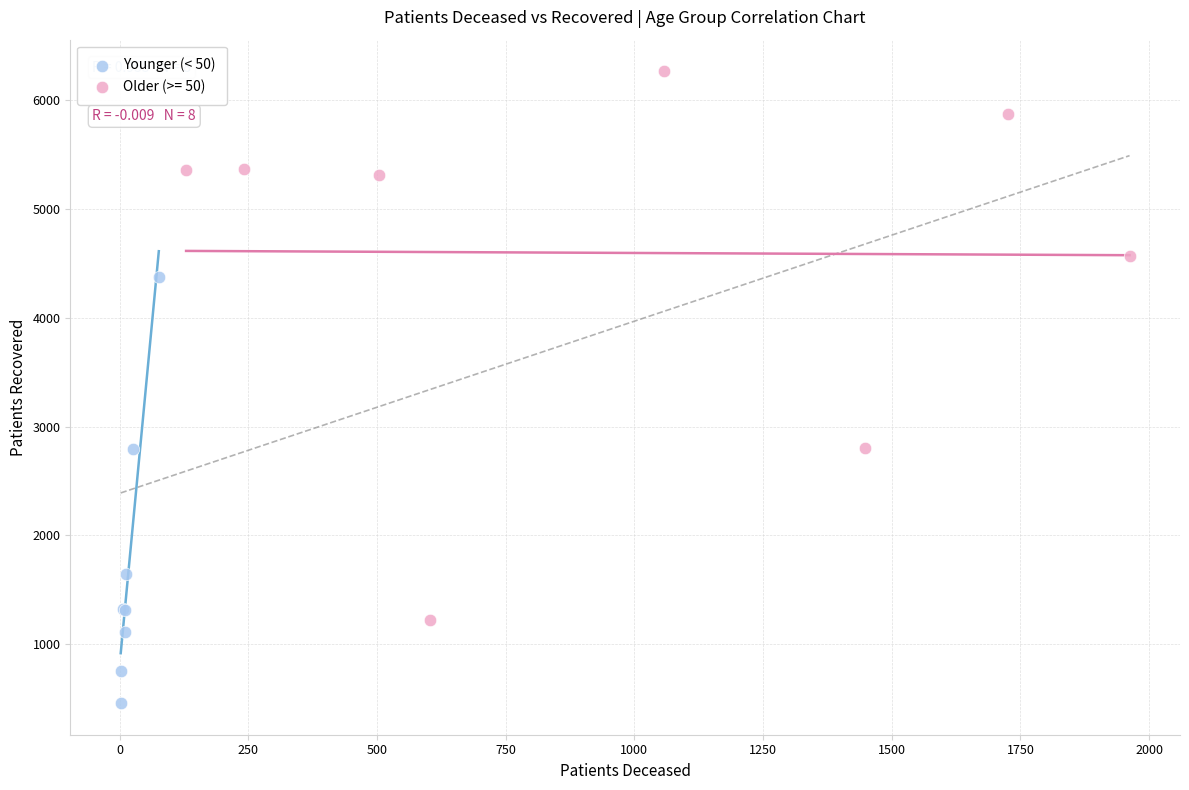

Which series reaches the minimum Y coordinate?

Younger (< 50)